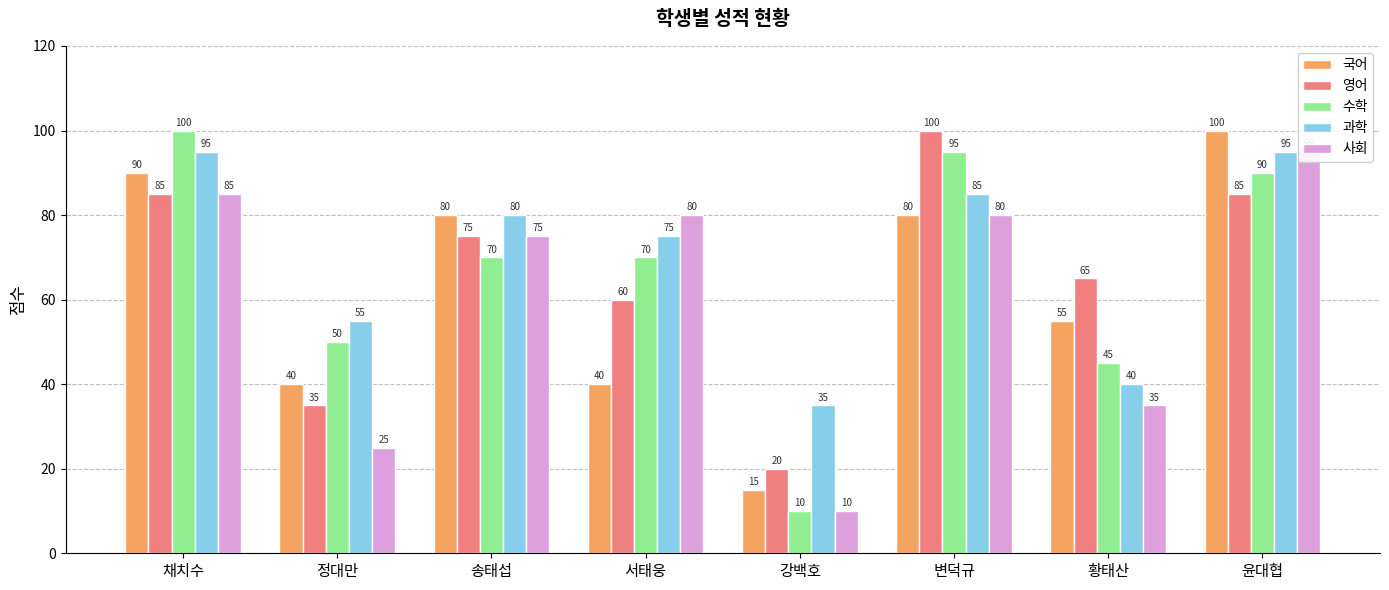

How many values in the 국어 series exceed 80?

2